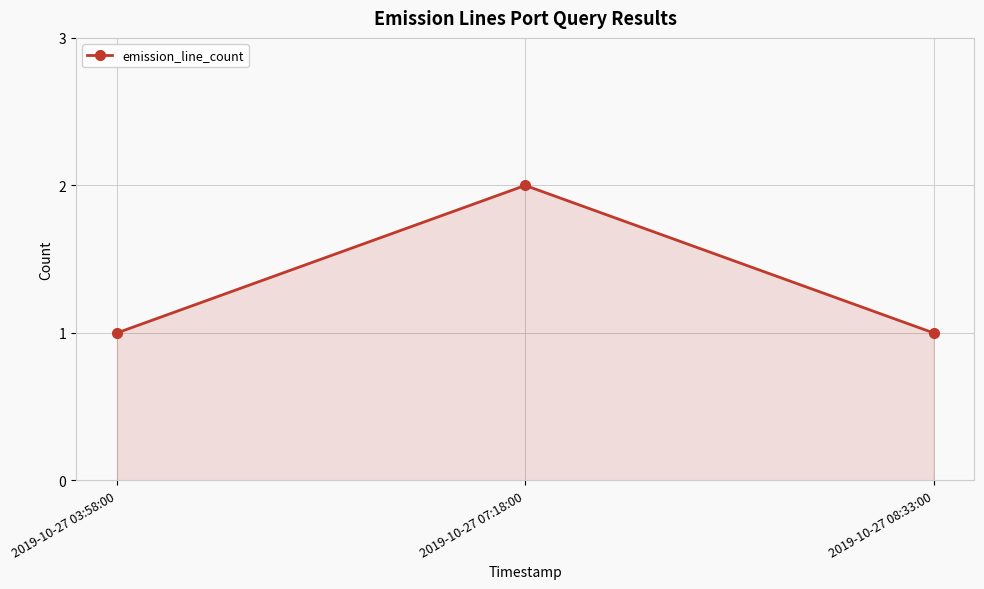

What is the minimum value shown in the chart?

1